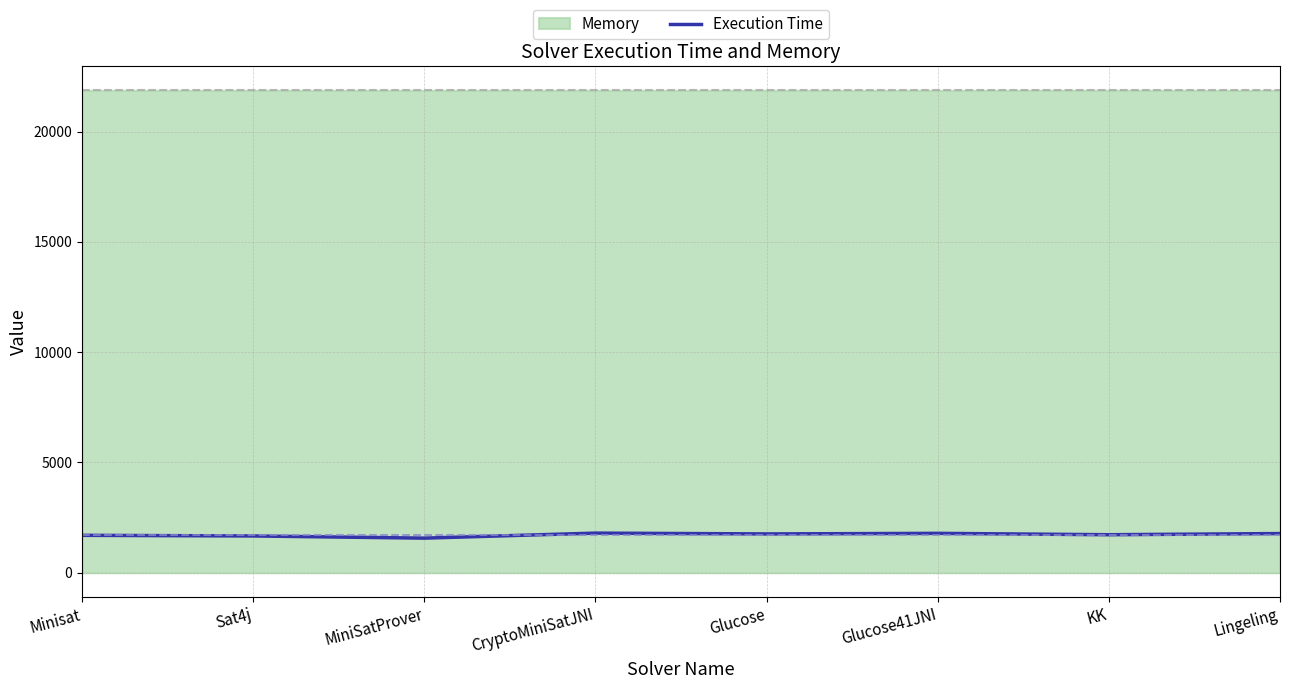

How many points are higher than both their immediate neighbors (excluding endpoints)?

2